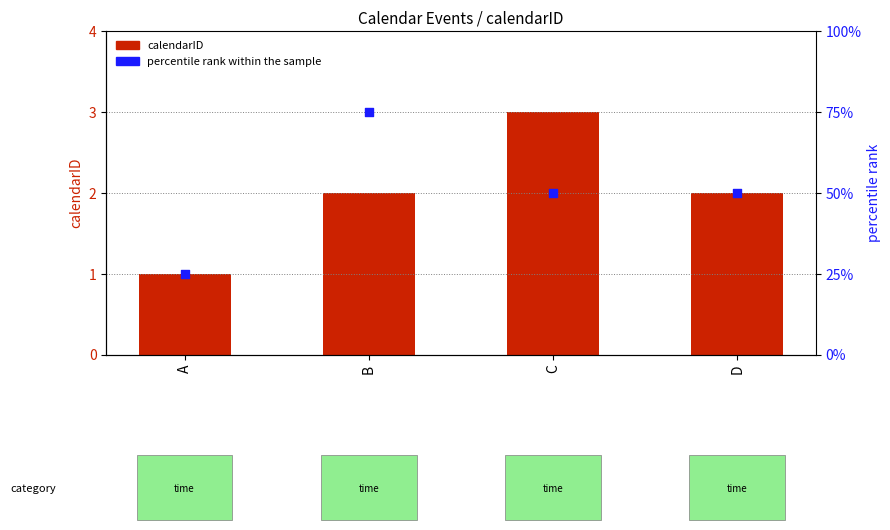

What is the total value across all series at B?

77